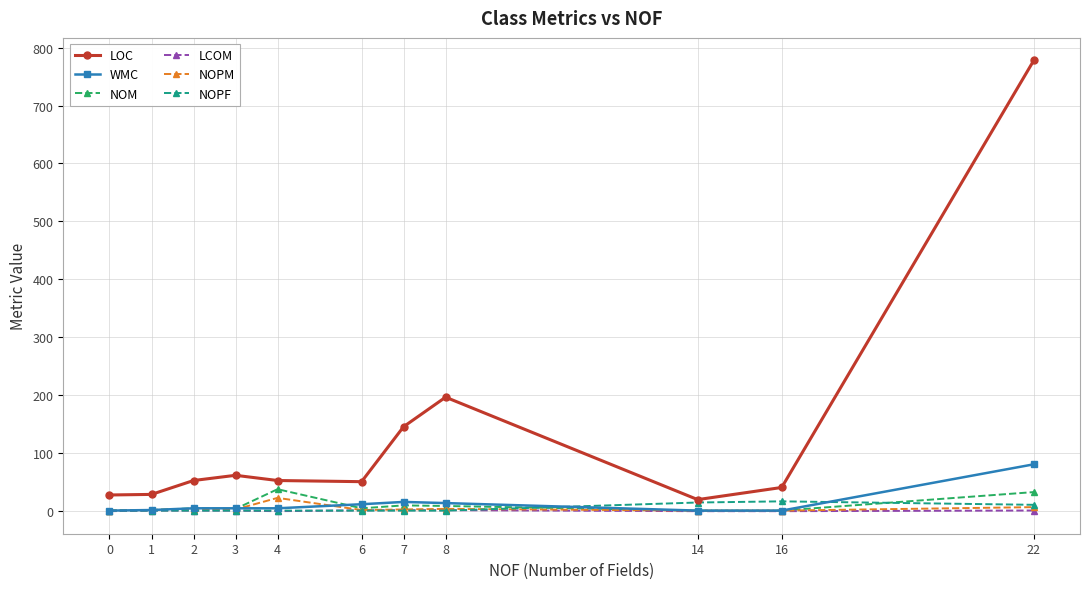

What is the value of the NOPF point at the 9th from the left?

14.0